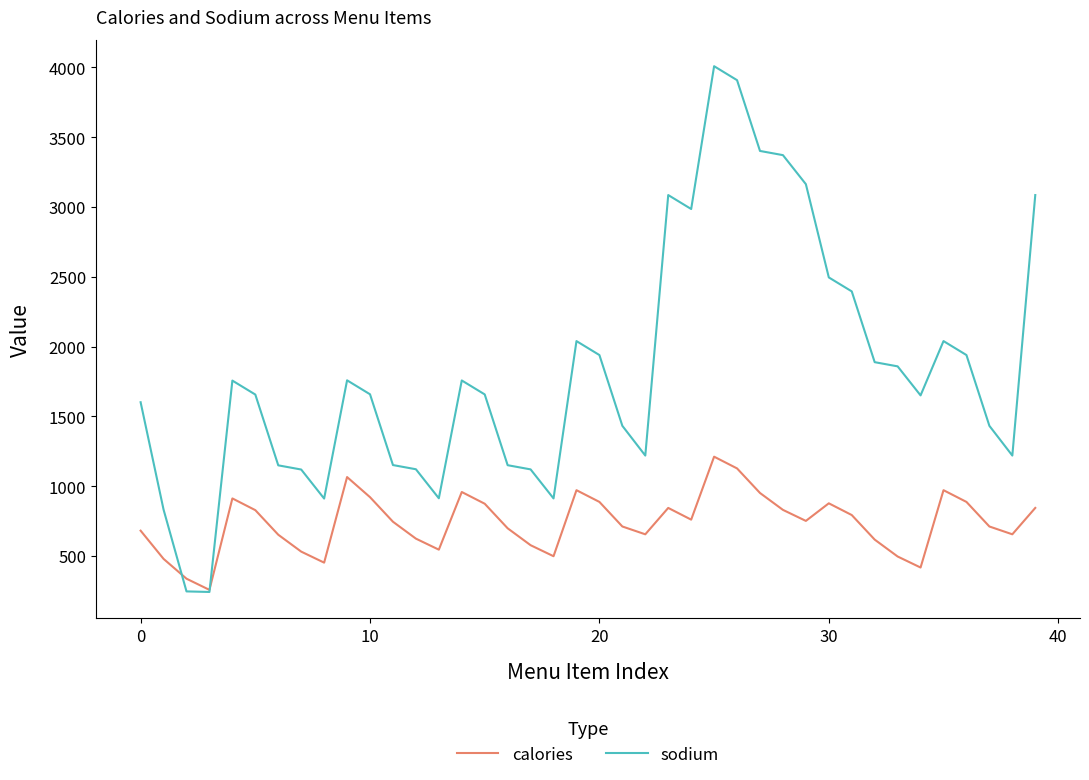

Which series has the largest range (max minus min)?

sodium